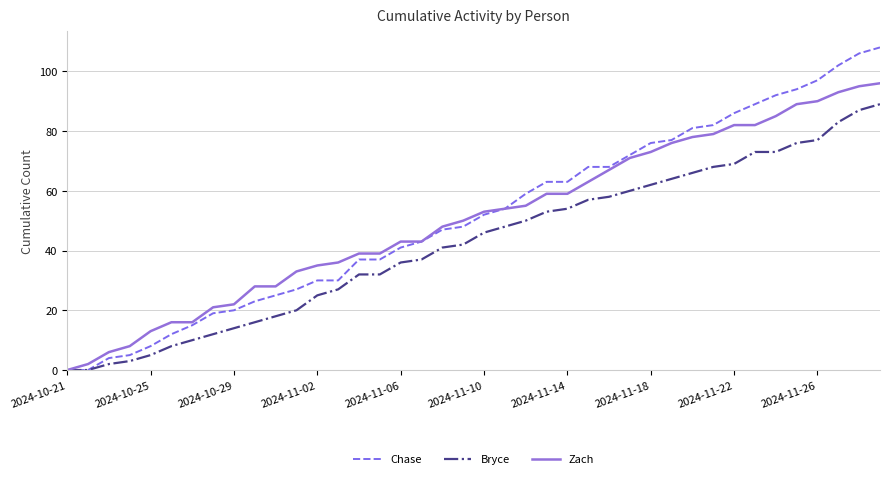

Rank the series by their maximum value, from lowest to highest.

Bryce, Zach, Chase